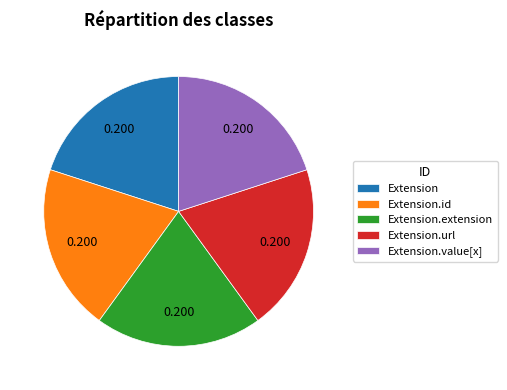

How many slices are in this pie chart?

5